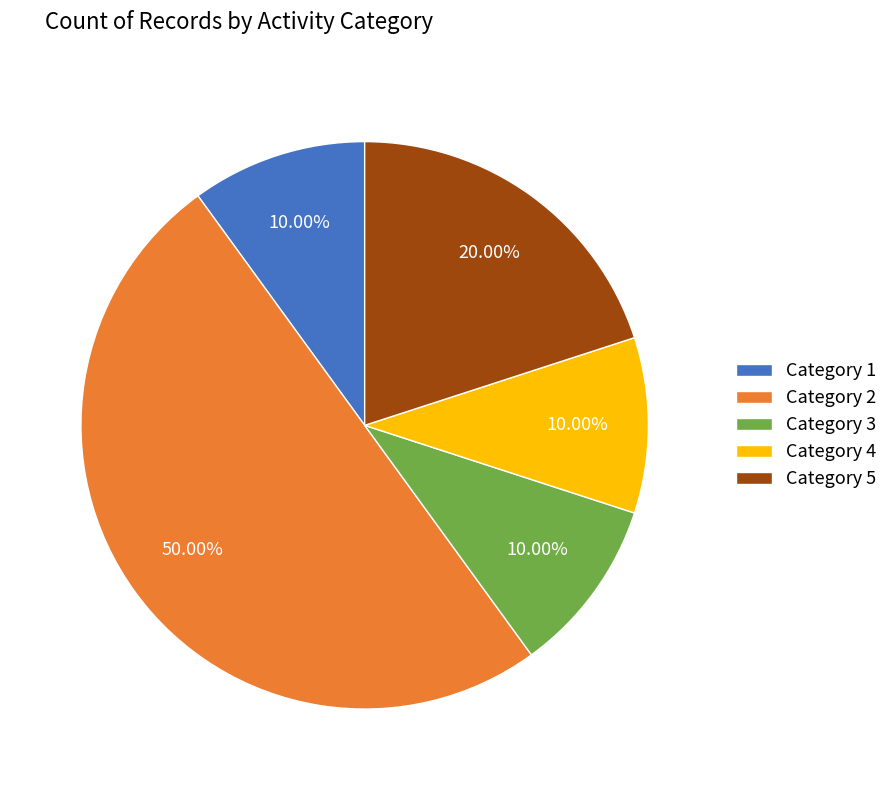

How many segments does this pie chart have?

5